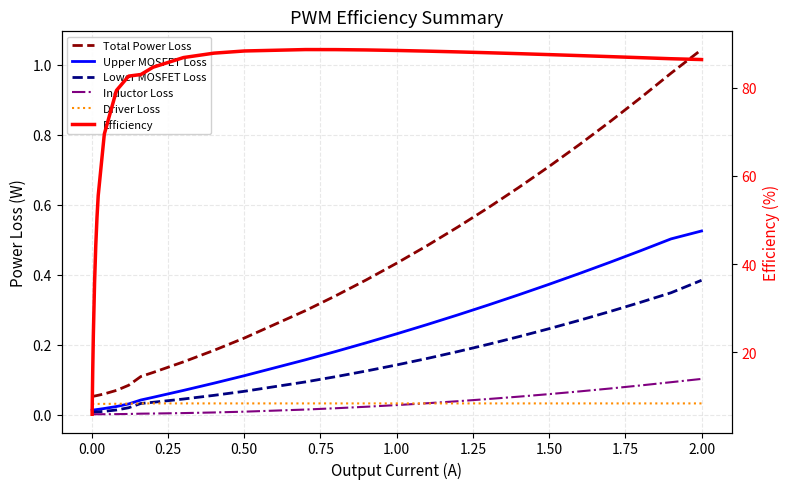

True or false: Inductor Loss has a value of 0.0 at 18.

False